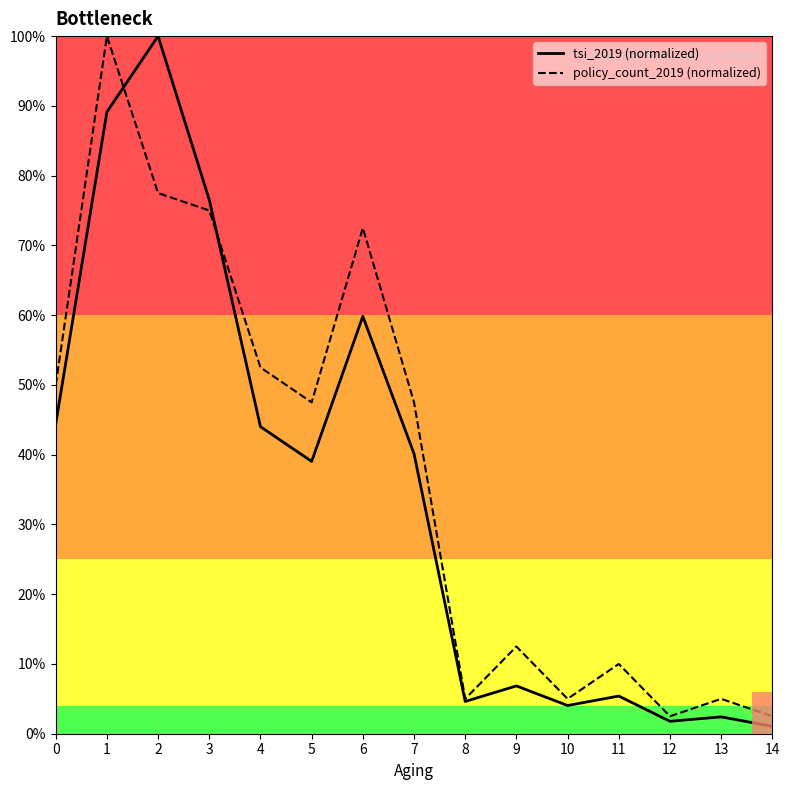

At which category is the sum across all series the highest?

1